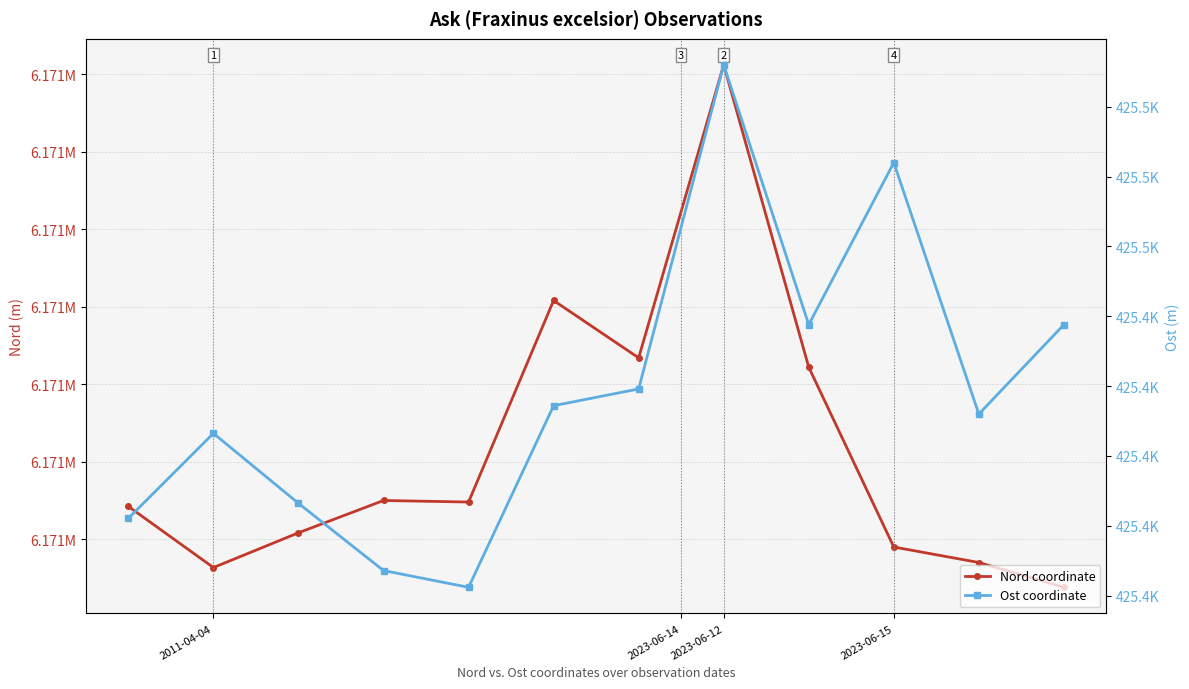

Is it true that Ost coordinate equals 632240.8 at 2011-04-04?

False